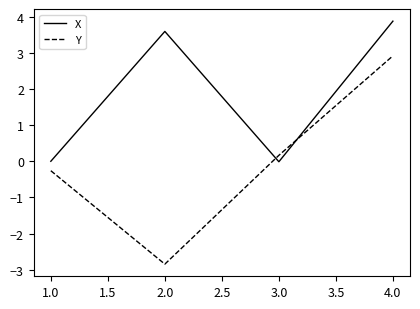

How many intersections are there between X and Y?

2